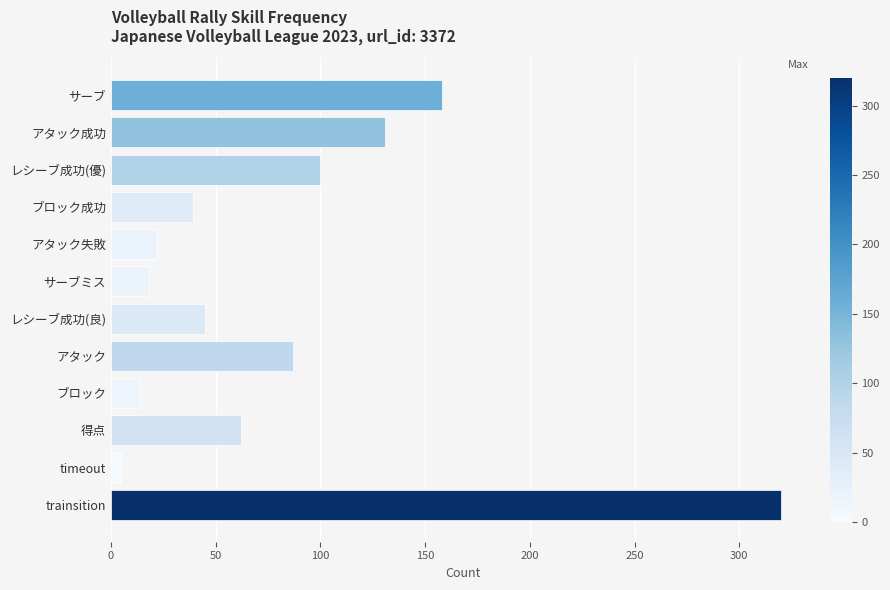

How many values are below 62?

6